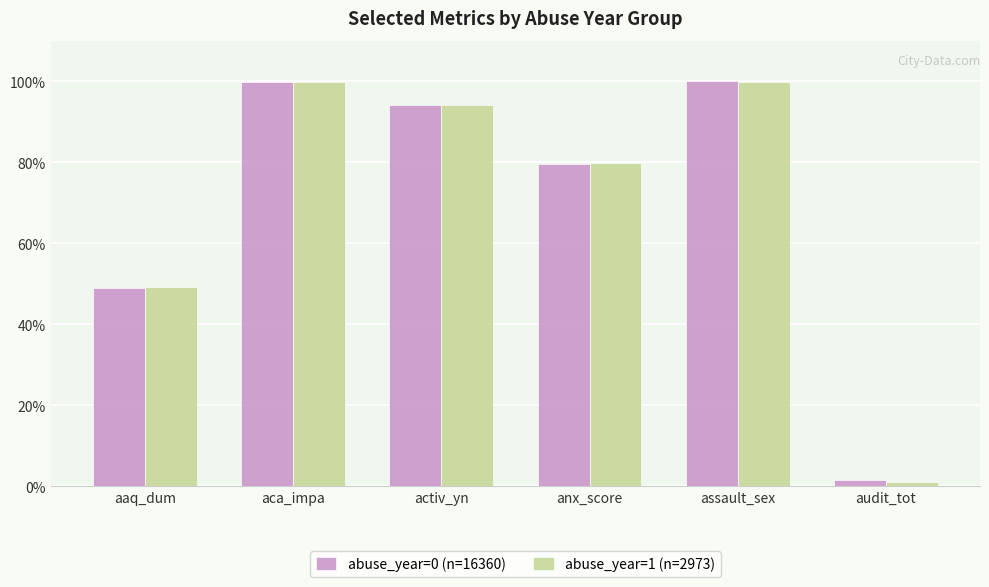

Are the bars grouped side by side (vs. stacked)?

Yes